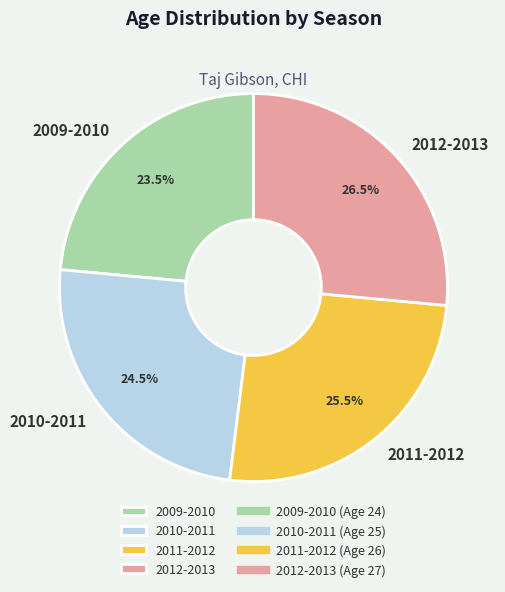

How many segments does this pie chart have?

4